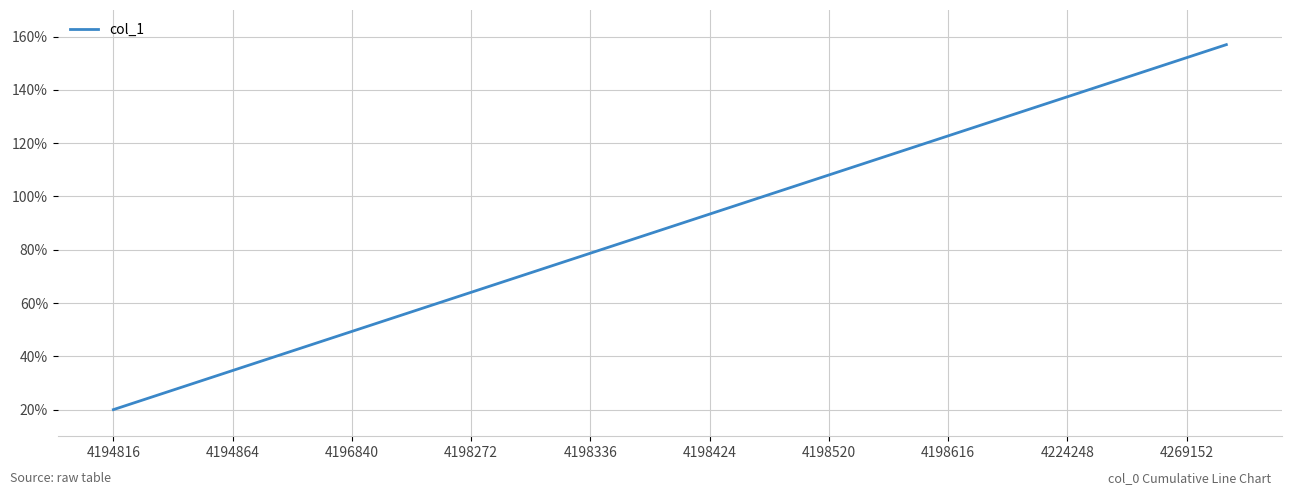

Does the chart have visible grid lines?

Yes